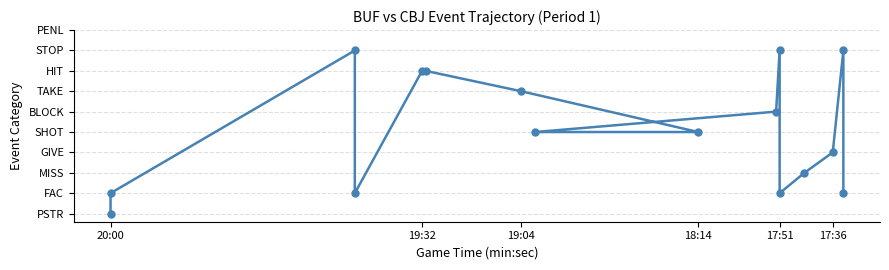

Where is the data nearest to the value 4?

18:14